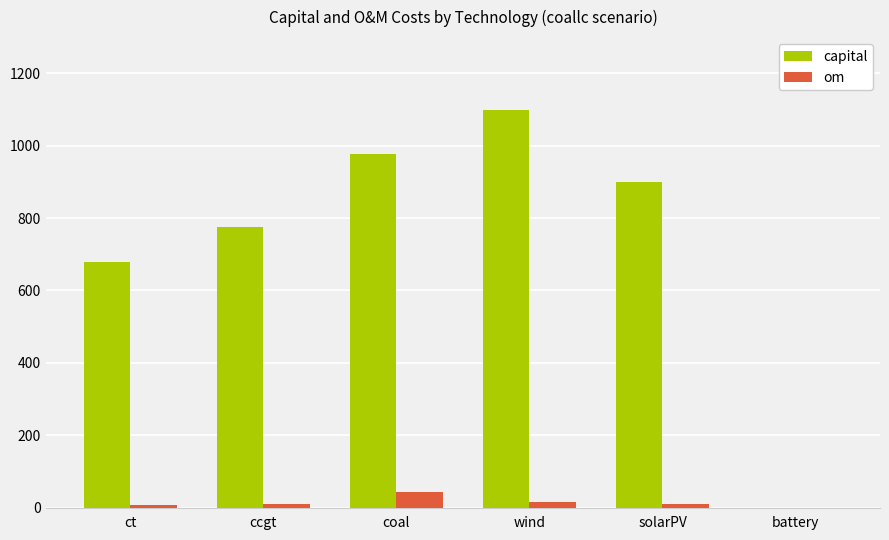

The value of capital at ccgt is 1195.8. True or false?

False